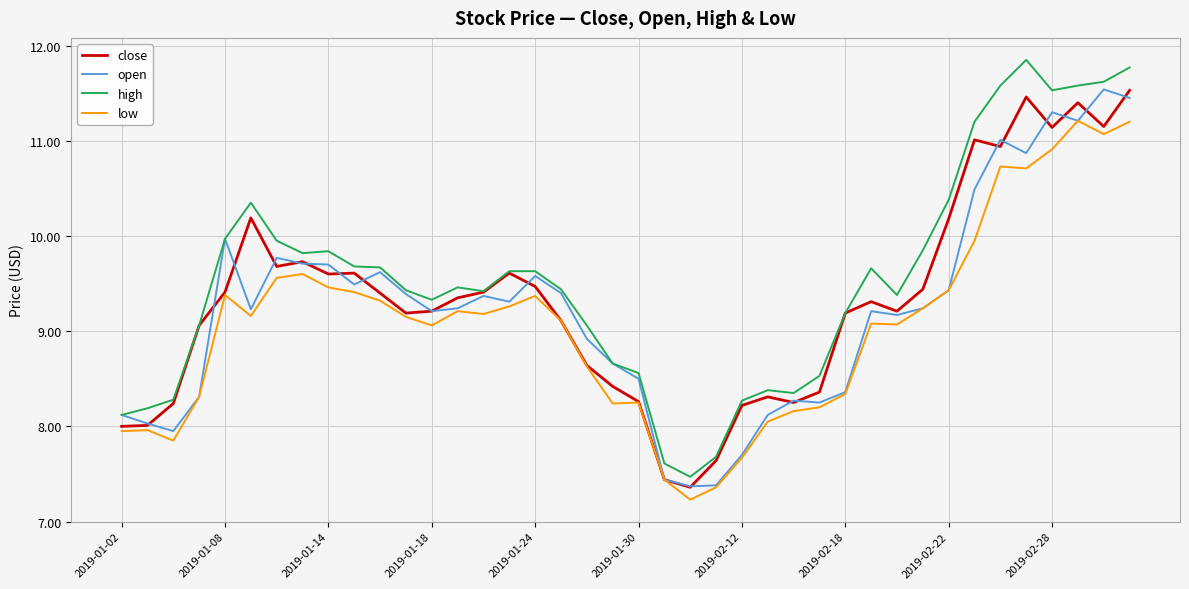

Which series has the largest total across all categories?

high